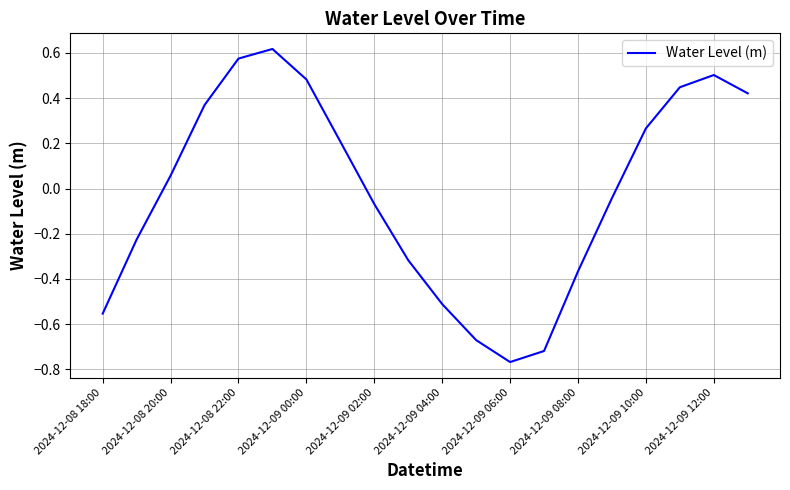

Where does the data first go above 0?

2024-12-08 20:00